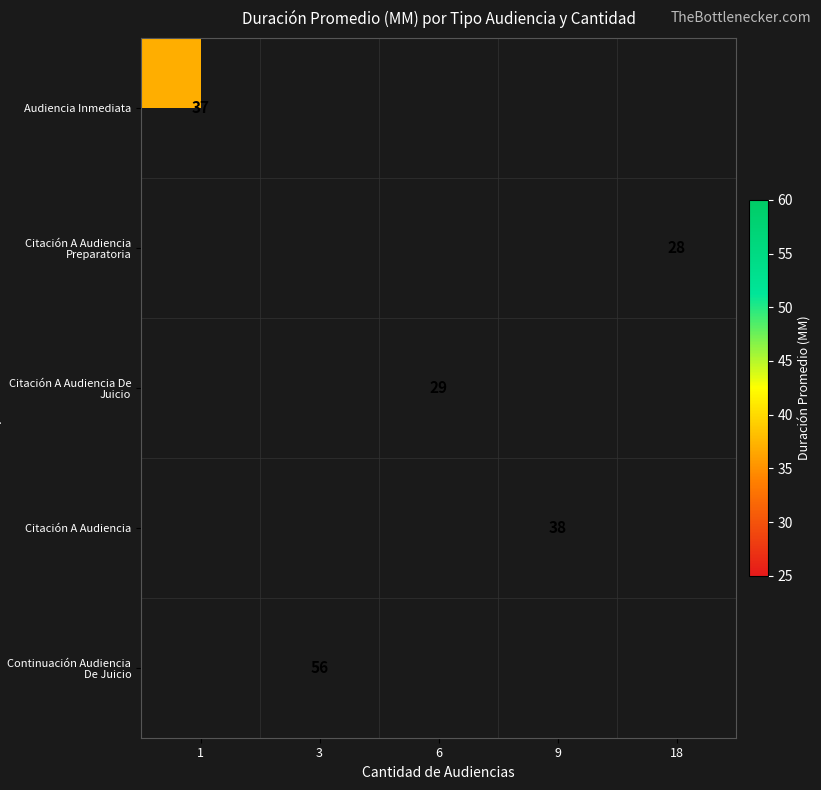

Between 18 and 9, which is larger?

9